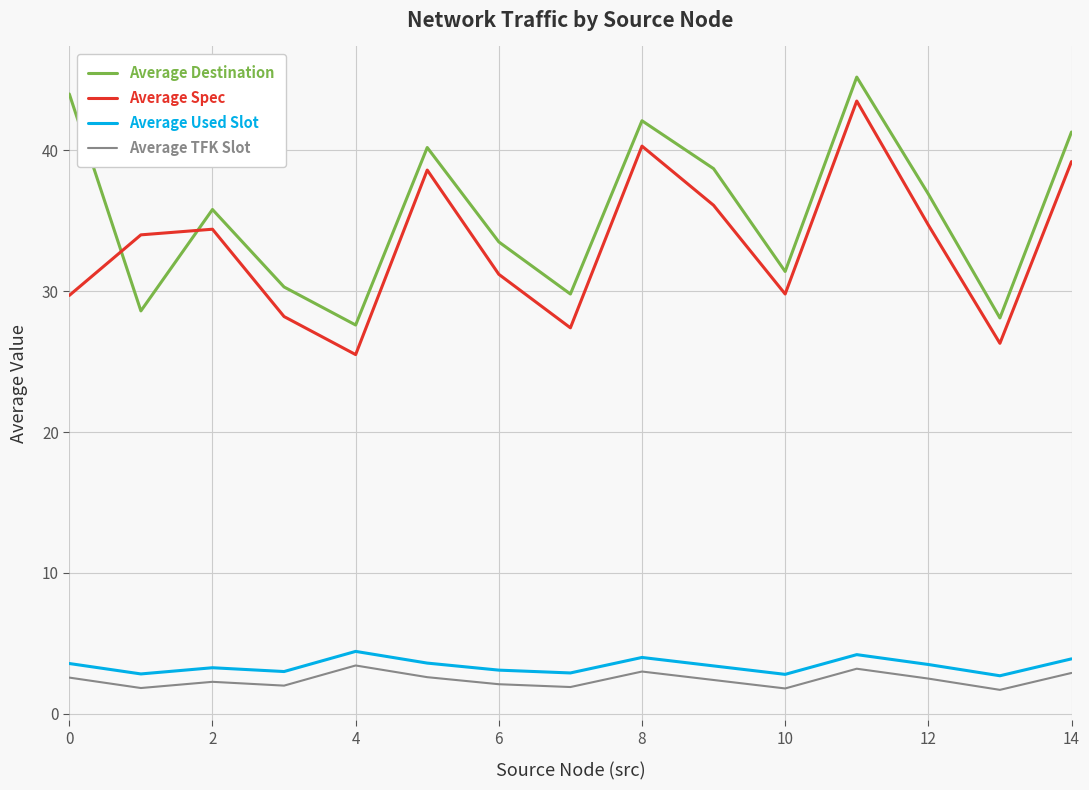

What is the sum of all Average Destination values?

533.5